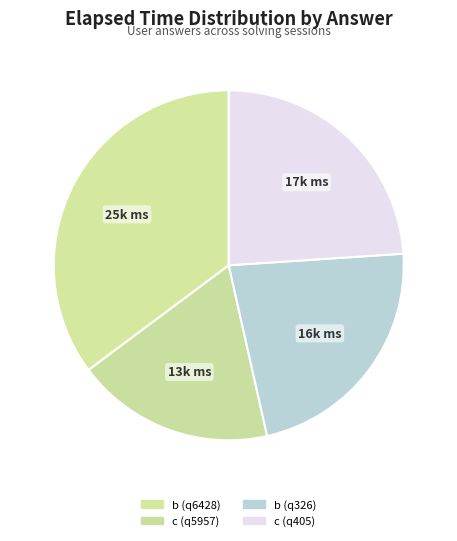

Rank the categories by value from lowest to highest.

c (q5957), b (q326), c (q405), b (q6428)